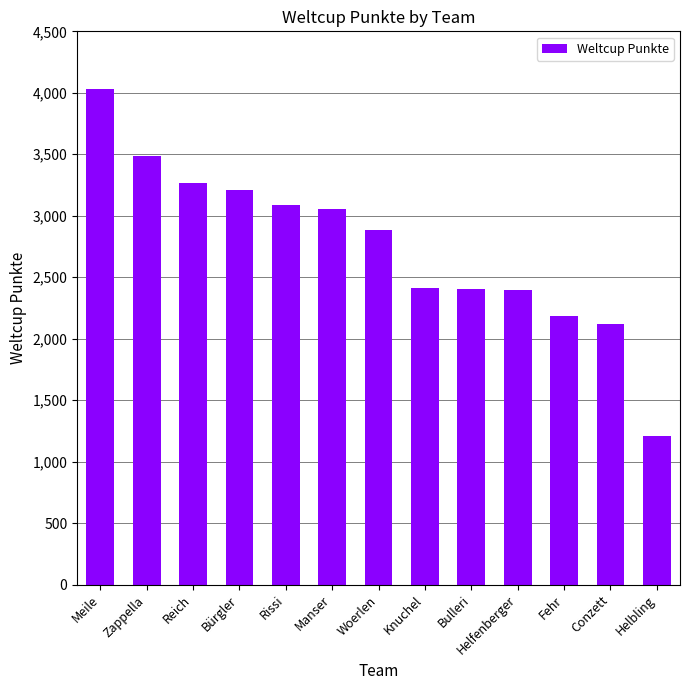

Does the chart contain stacked bars?

No